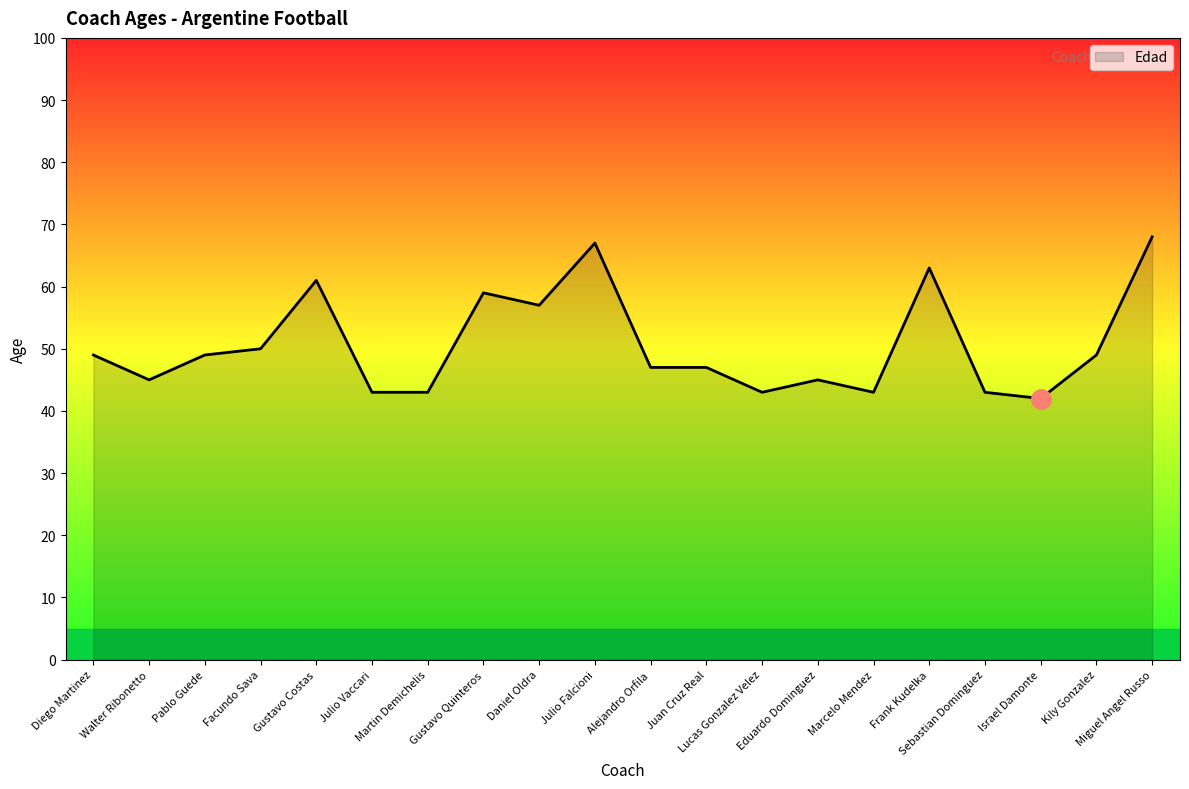

What is the minimum value shown in the chart?

42